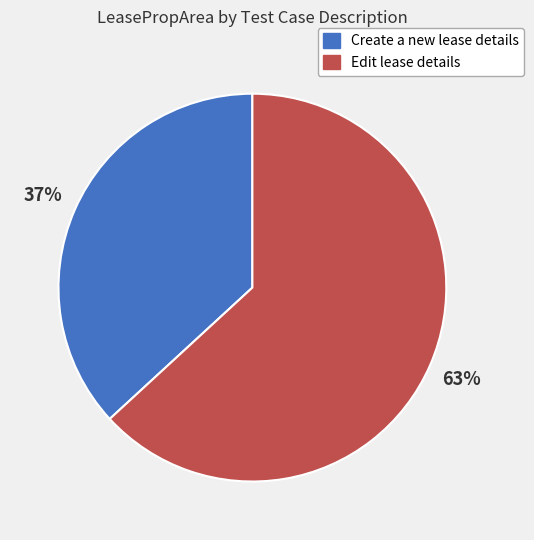

Does Create a new lease details account for over 50% of the chart?

No